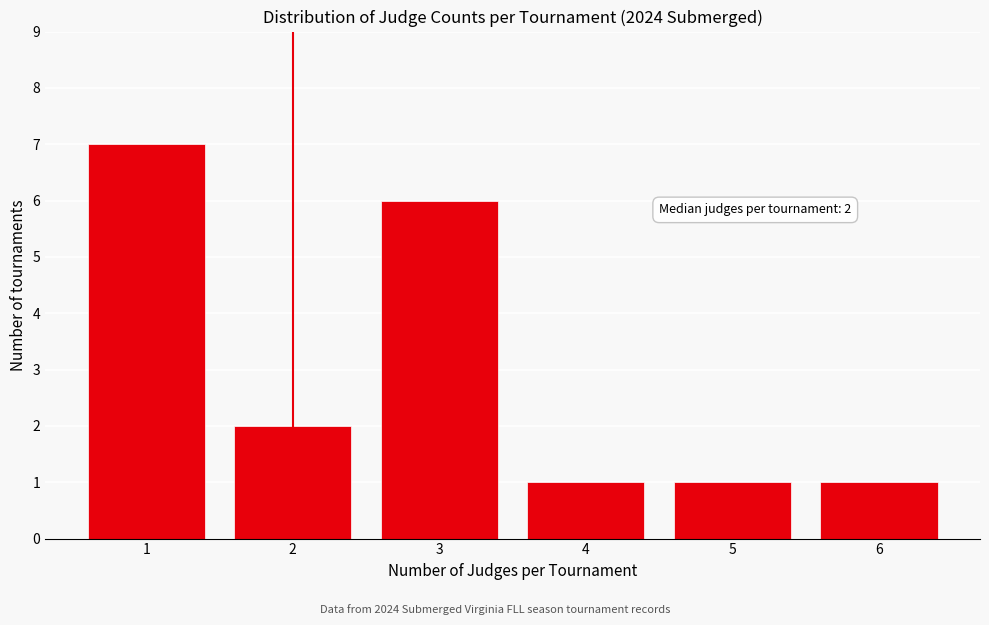

Reading left to right, list all the values displayed in this chart.

7	2	6	1	1	1